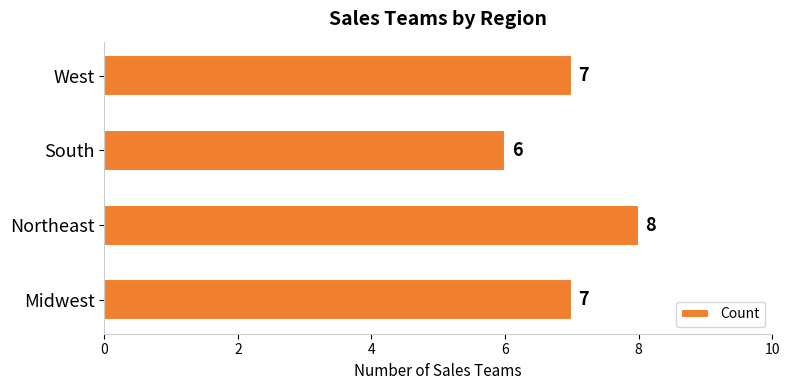

The value at South is 9. True or false?

False